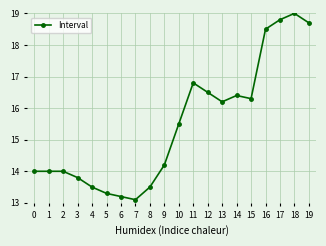

What is the maximum value shown in the chart?

19.0